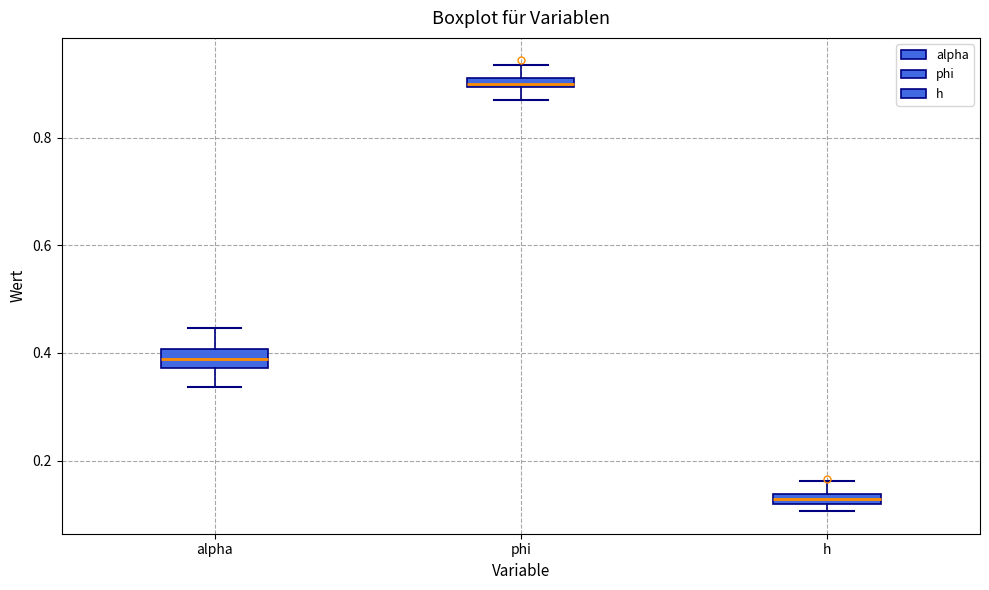

Which box has the highest median line?

phi